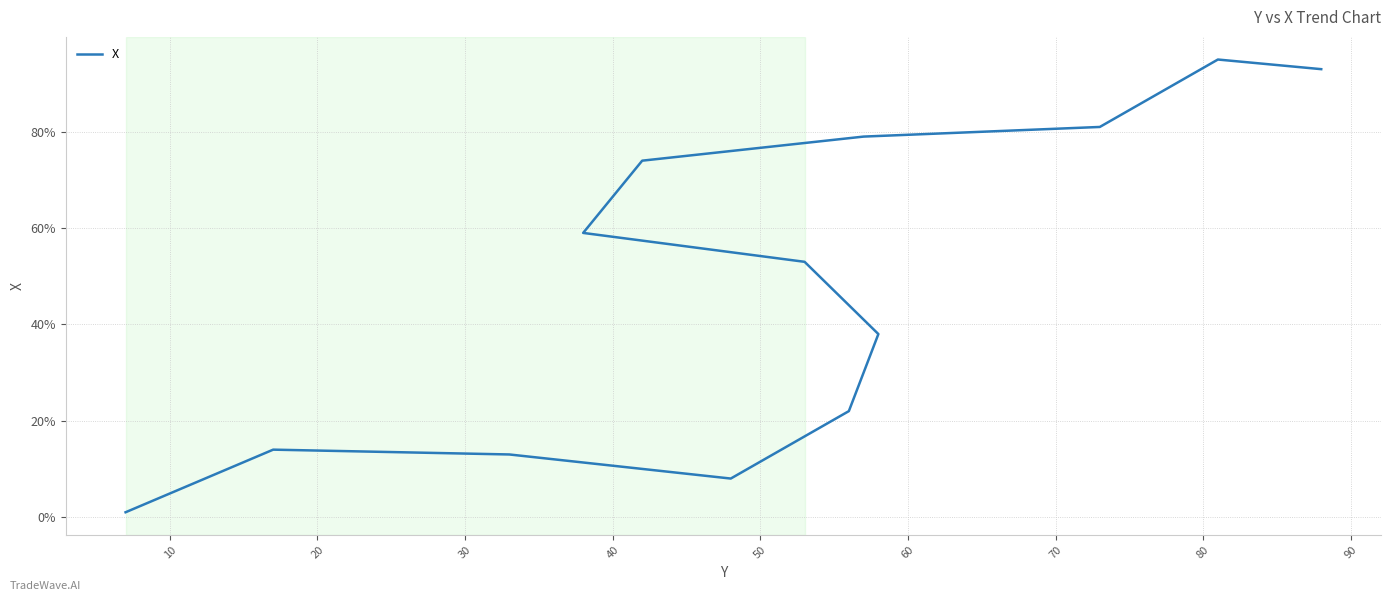

What is the sum of all values?

630